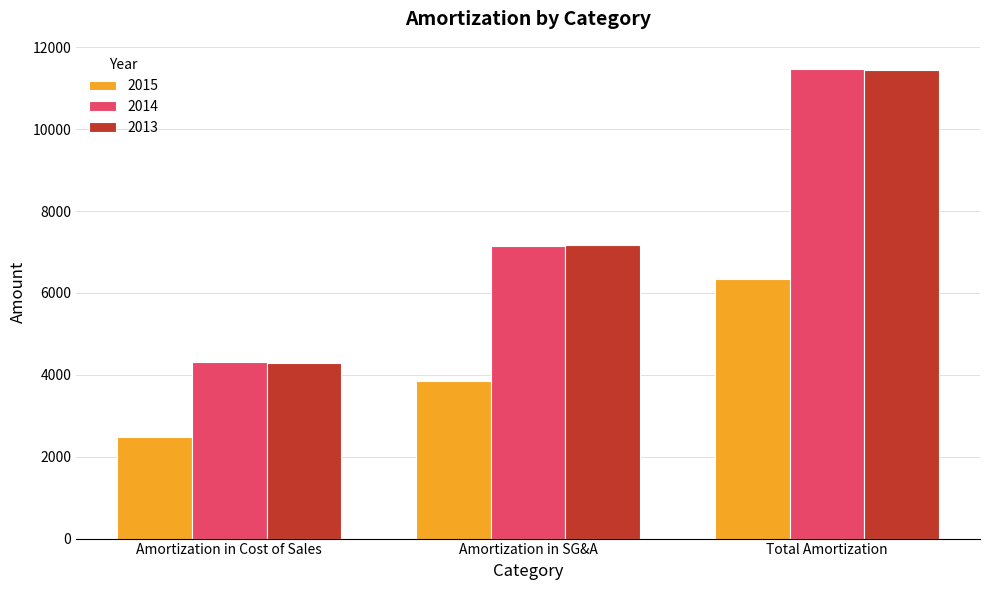

Reading left to right, transcribe all the data shown in this chart.

2015: 2486	3851	6337
2014: 4307	7158	11465
2013: 4286	7167	11453